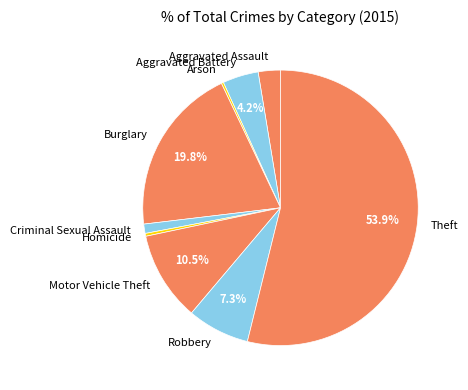

True or false: Aggravated Assault accounts for 16% of the total.

False